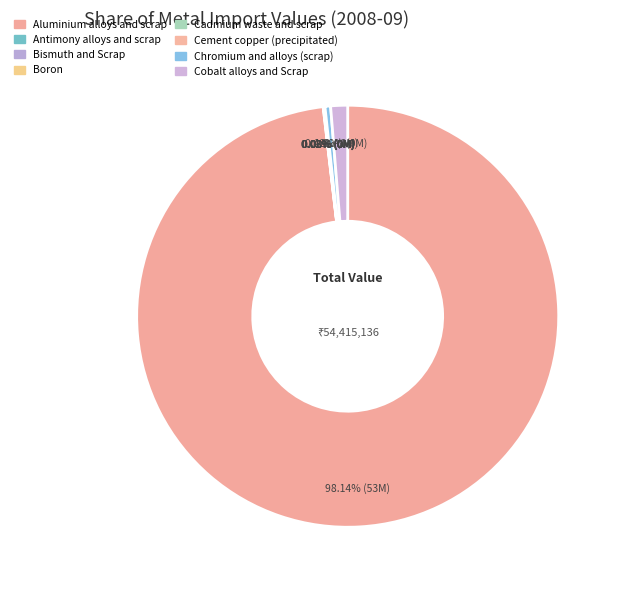

To the nearest percent, what is the difference between the Bismuth and Scrap and Aluminium alloys and scrap slice percentages?

98%